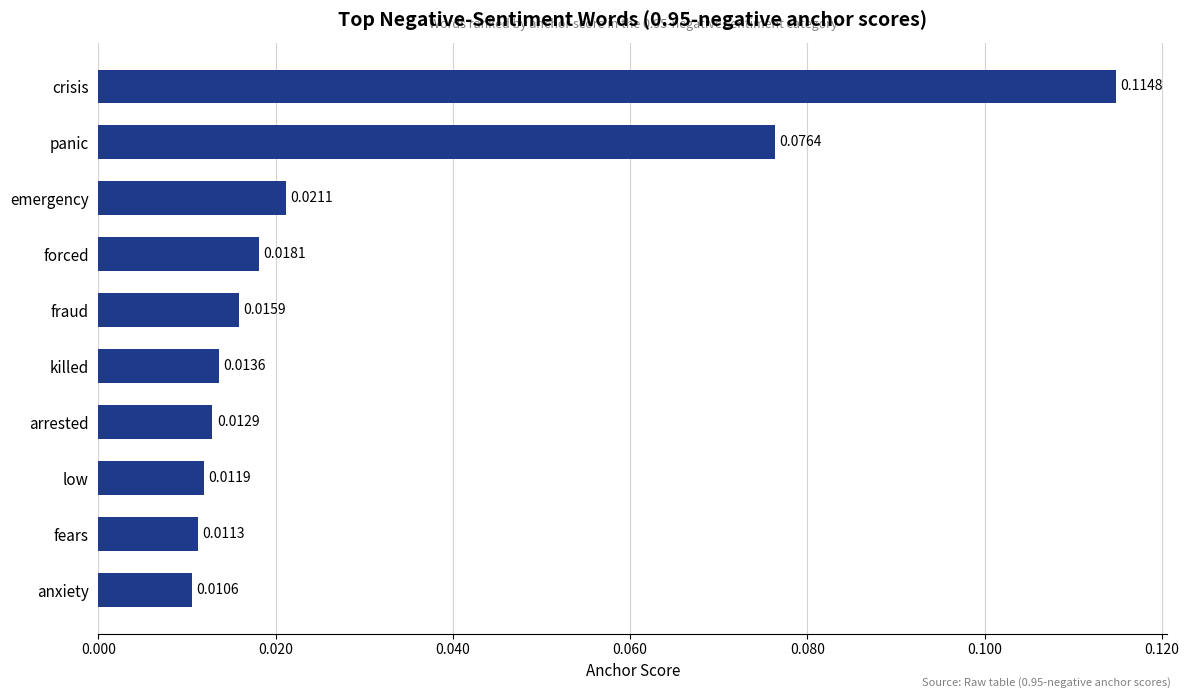

At which label is the value closest to 0?

anxiety